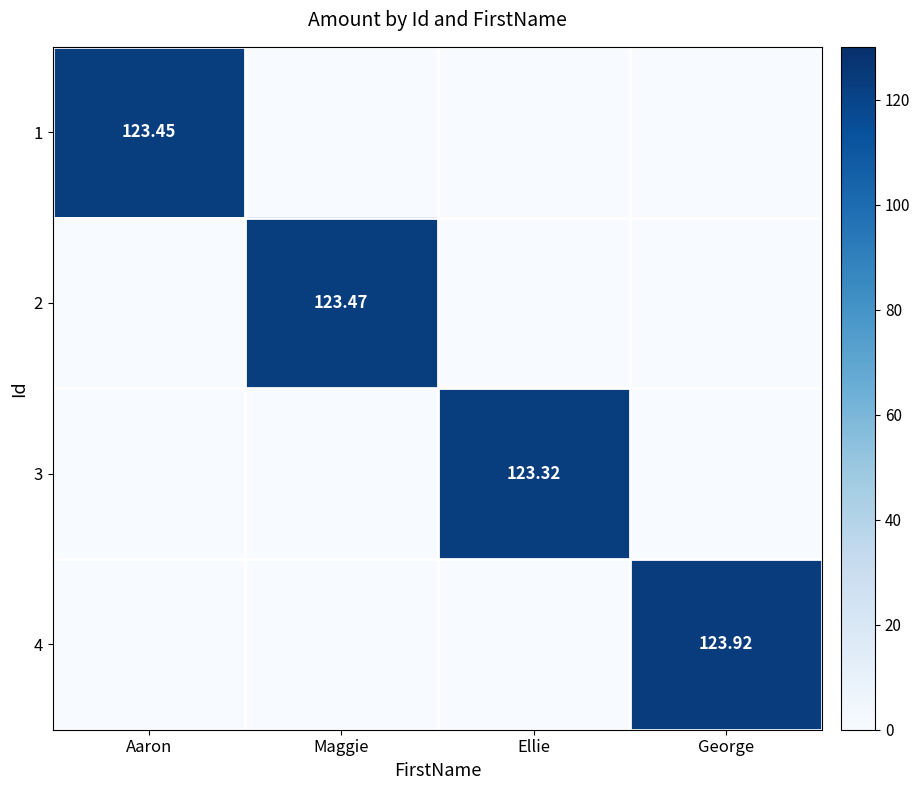

At Ellie, list the series in order from smallest to largest.

1, 2, 4, 3